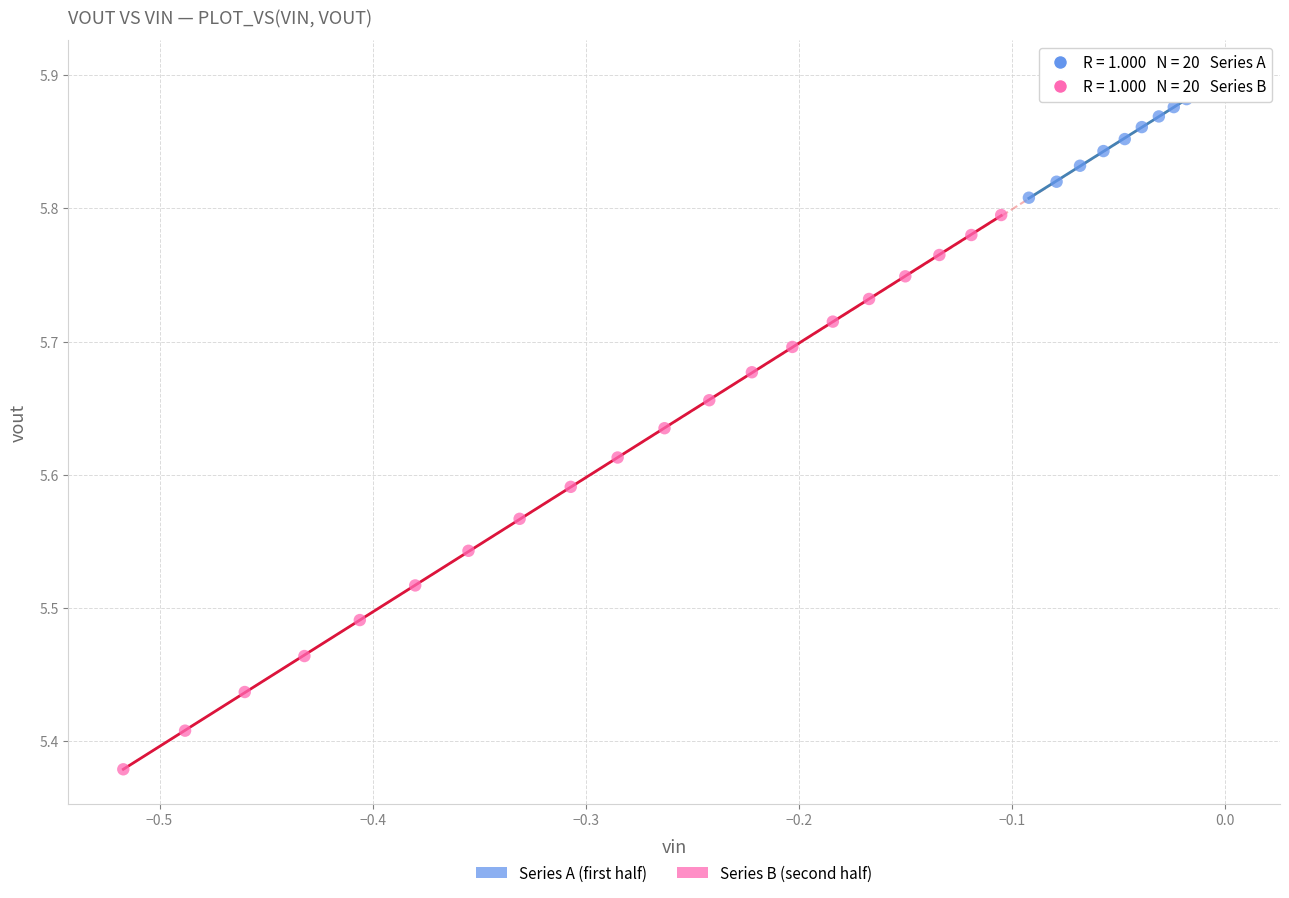

Which series contains the highest Y value?

Series A (first half)